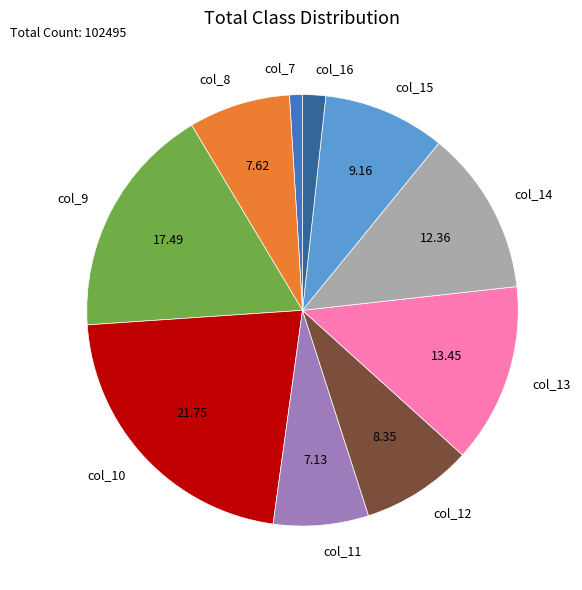

Approximately how many times larger is the value at col_12 compared to col_13?

0.6